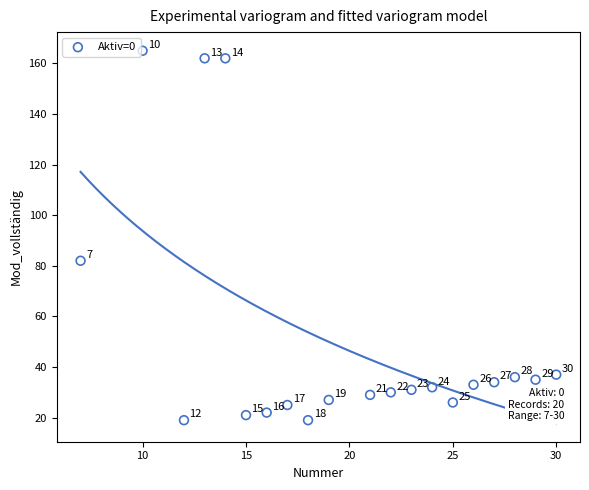

What Y value in the scatter plot is closest to 92?

82